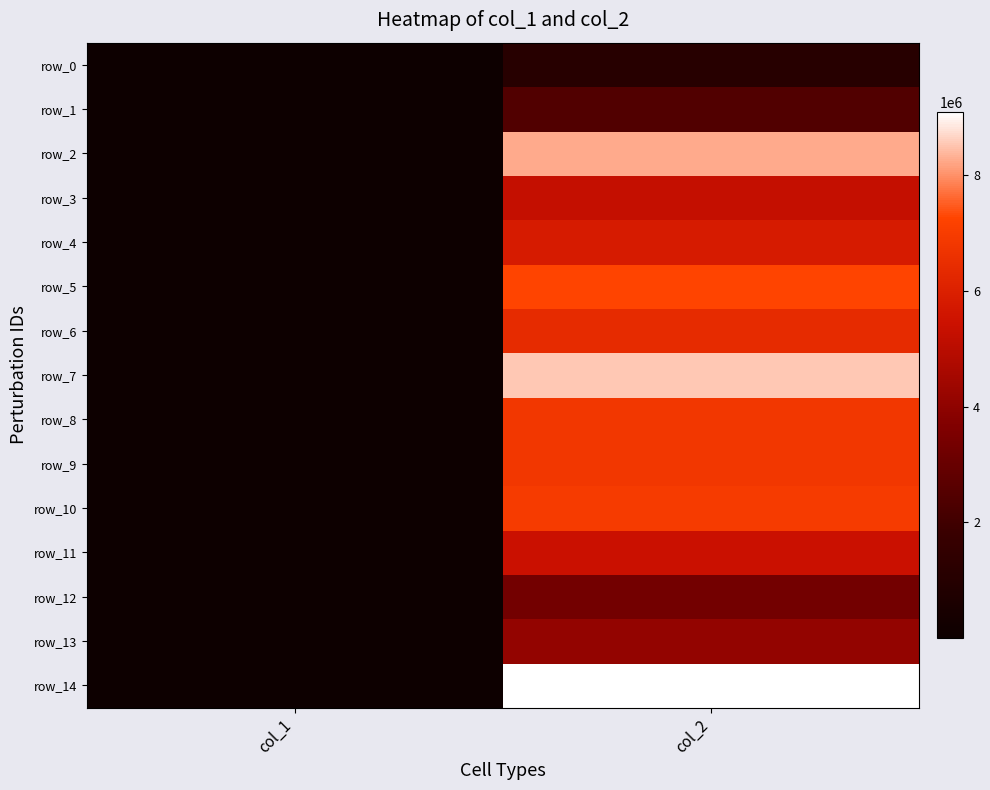

What is the difference between the maximum and minimum values in the row_12 series?

3324819